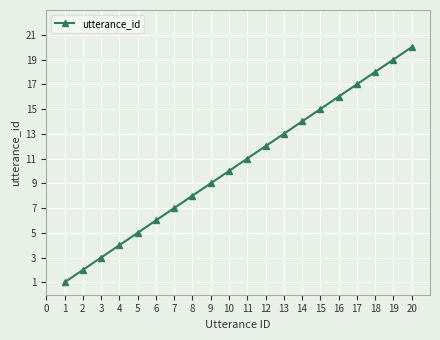

What is the change in value from 11 to 14?

+3